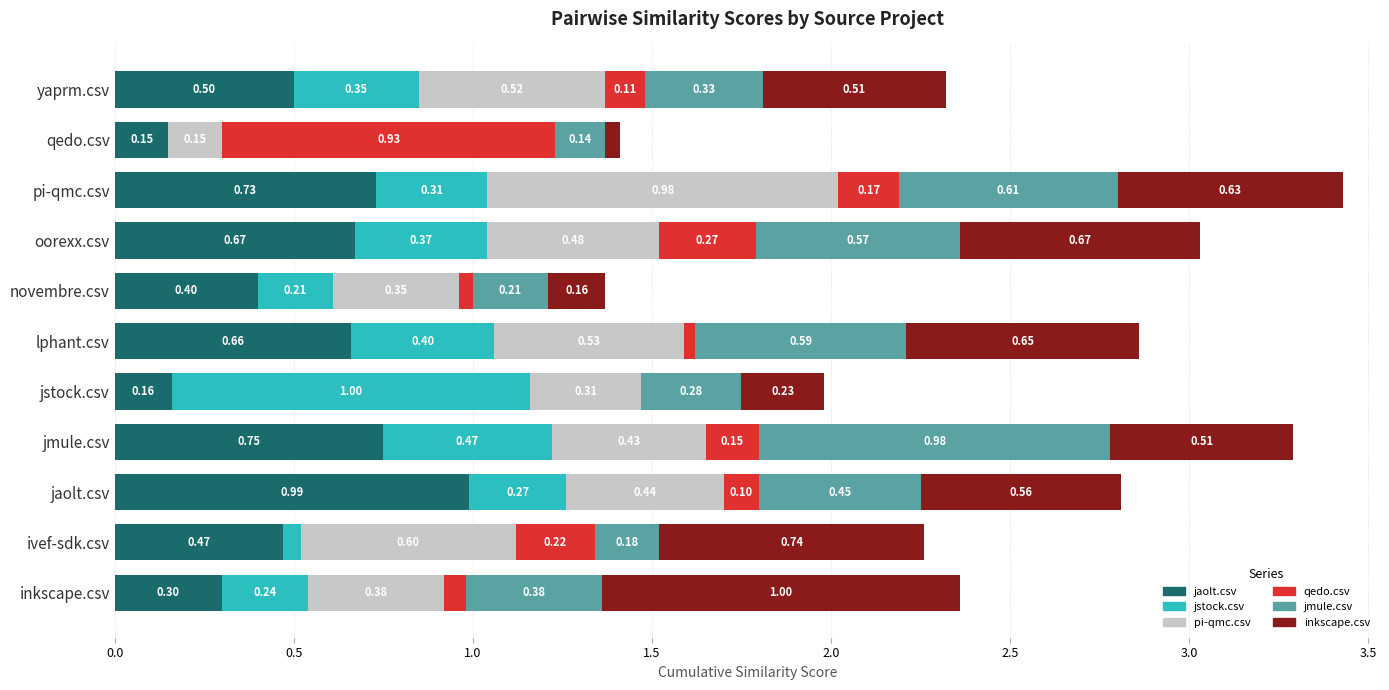

Which category has the highest value in the jaolt.csv series?

jaolt.csv